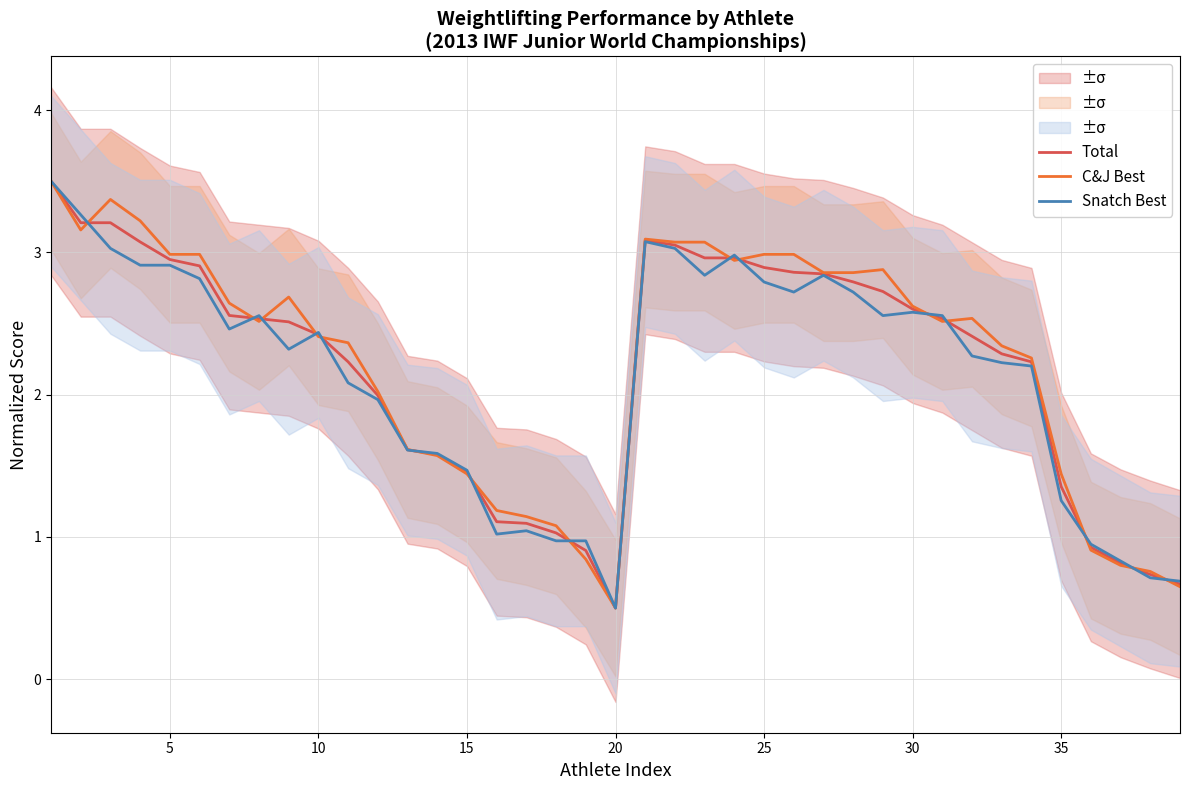

What is the average value of the Snatch Best series?

2.1